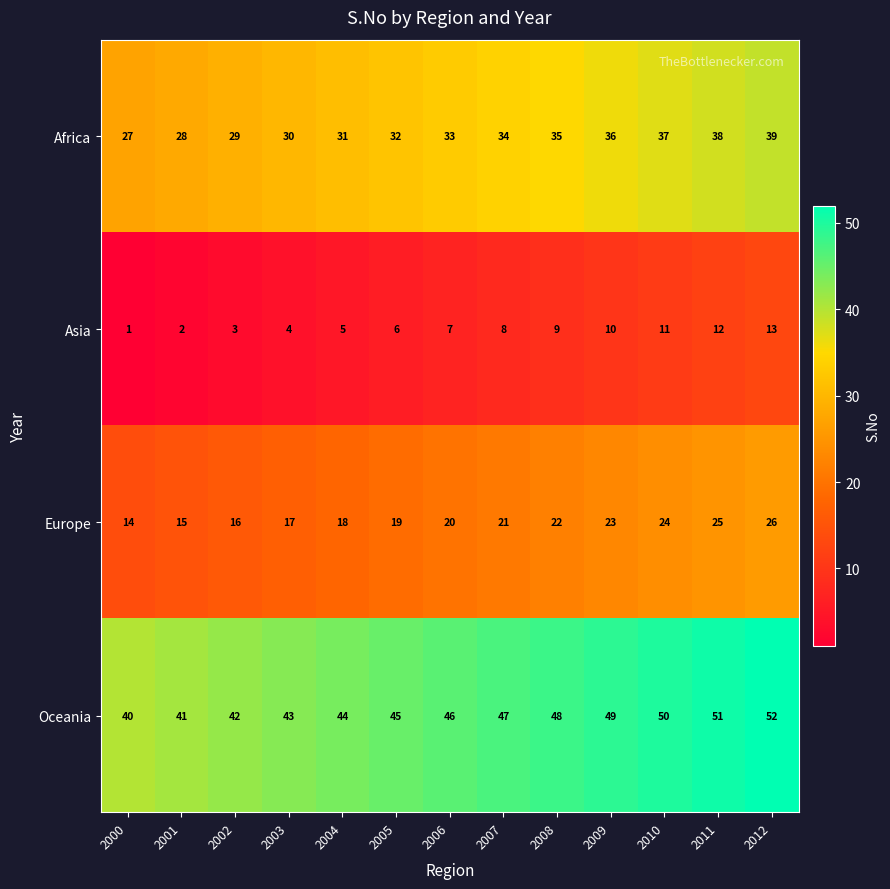

What is the difference between the maximum and second lowest values in the Africa series?

11